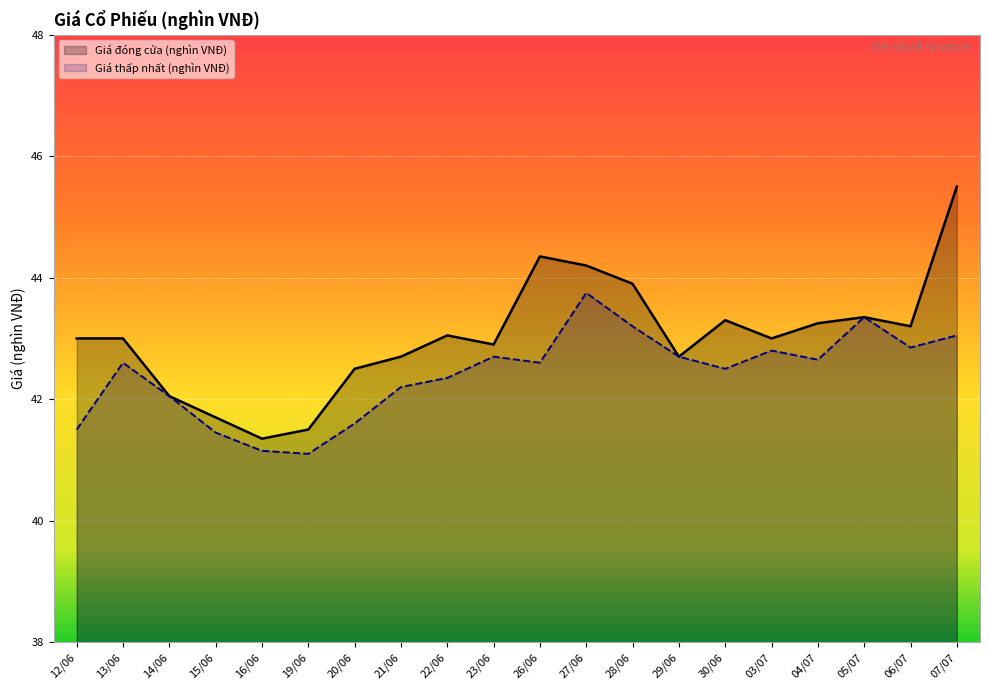

Reading left to right, what are all the values shown in this chart?

Giá đóng cửa (nghìn VNĐ): 12/06=43.0	13/06=43.0	14/06=42.0	15/06=41.7	16/06=41.4	19/06=41.5	20/06=42.5	21/06=42.7	22/06=43.0	23/06=42.9	26/06=44.4	27/06=44.2	28/06=43.9	29/06=42.7	30/06=43.3	03/07=43.0	04/07=43.2	05/07=43.4	06/07=43.2	07/07=45.5
Giá thấp nhất (nghìn VNĐ): 12/06=41.5	13/06=42.6	14/06=42.0	15/06=41.5	16/06=41.1	19/06=41.1	20/06=41.6	21/06=42.2	22/06=42.4	23/06=42.7	26/06=42.6	27/06=43.8	28/06=43.2	29/06=42.7	30/06=42.5	03/07=42.8	04/07=42.6	05/07=43.4	06/07=42.9	07/07=43.0